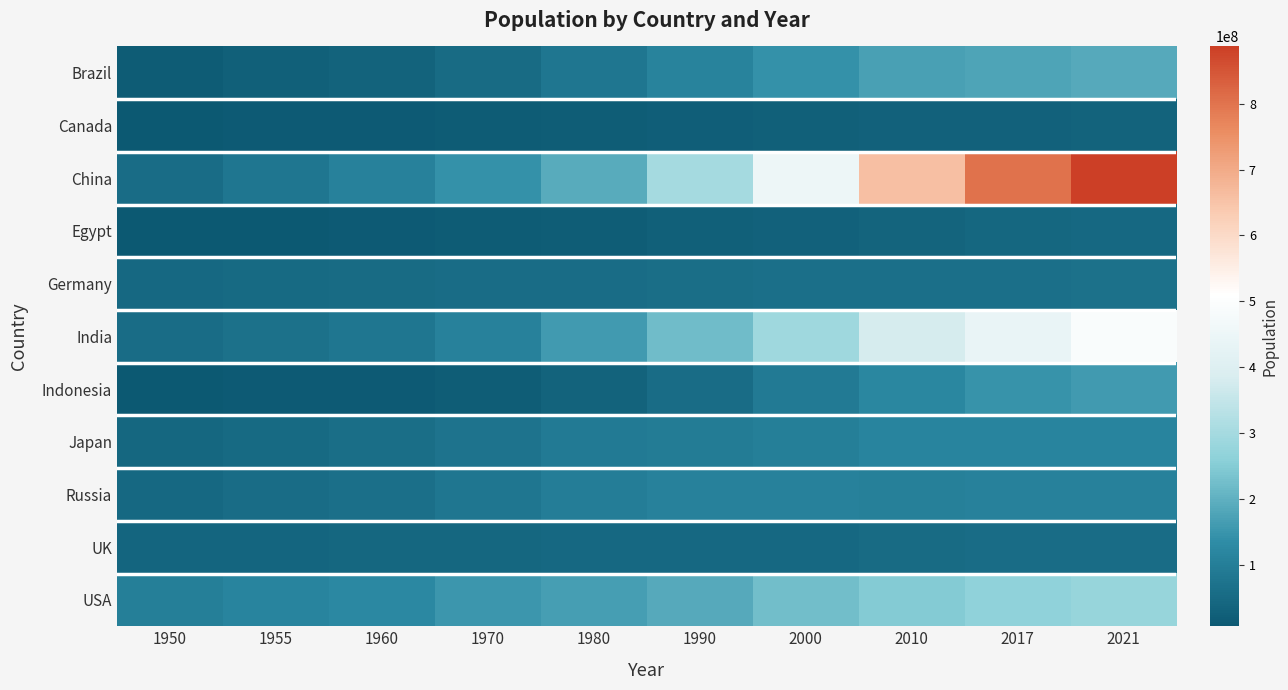

Which series changed the most between 1950 and 1970?

China